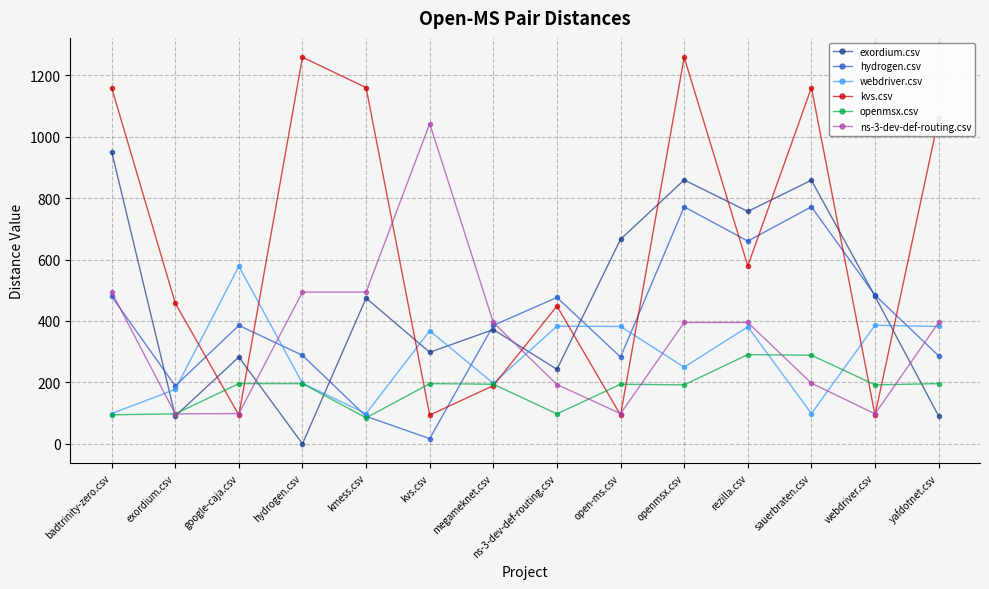

Which series ends up on top after the final intersection of exordium.csv and webdriver.csv?

webdriver.csv